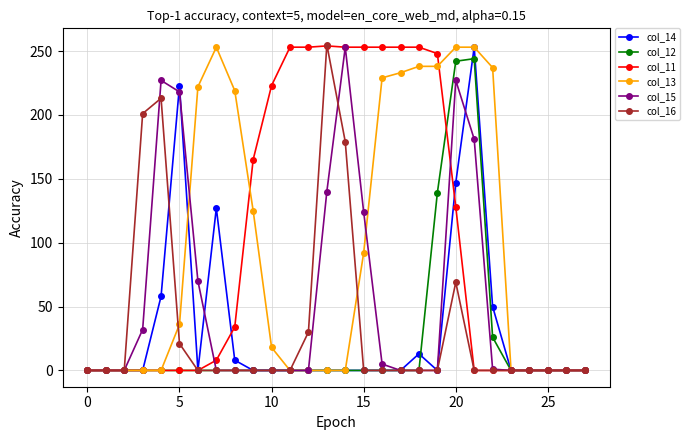

What is the greatest value displayed?

255